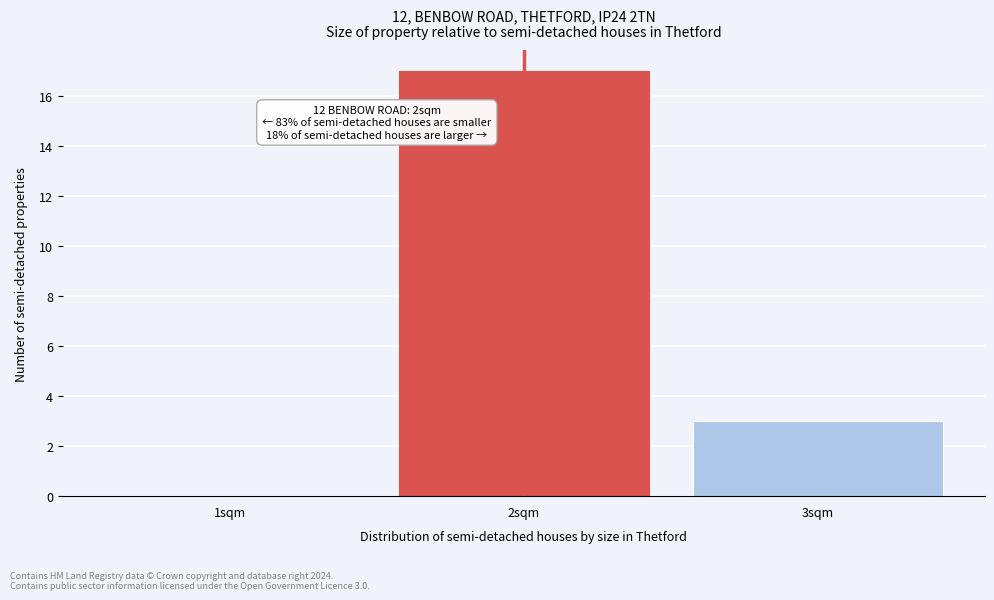

Over which range of the x-axis is the bar tallest?

1.5 to 2.5